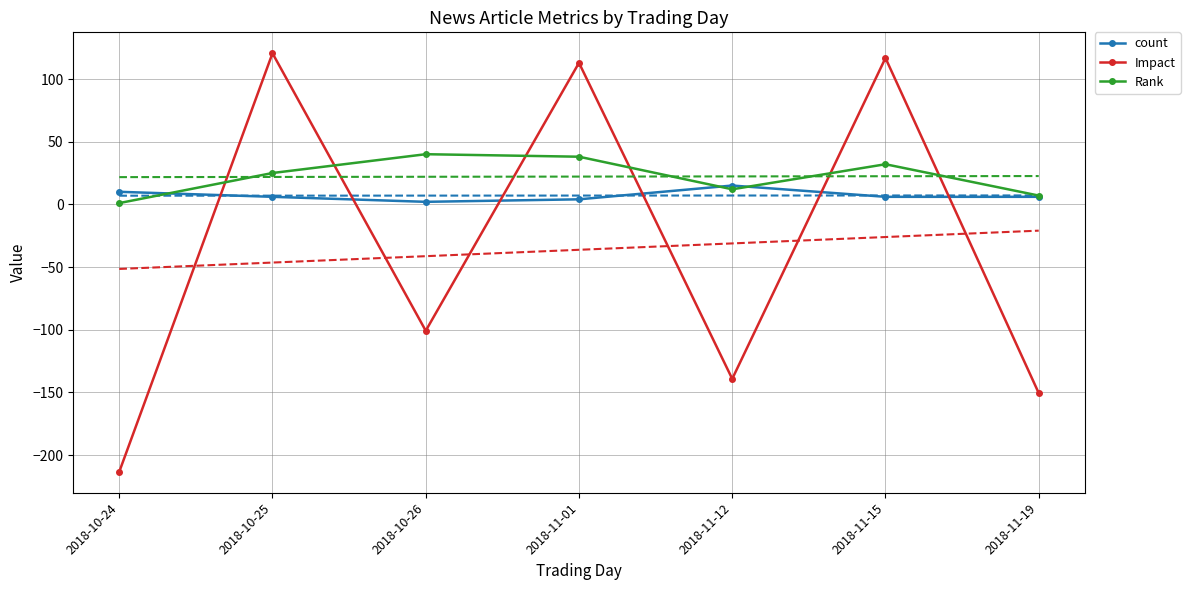

After their last crossing, which series has the higher values: count or Rank?

Rank